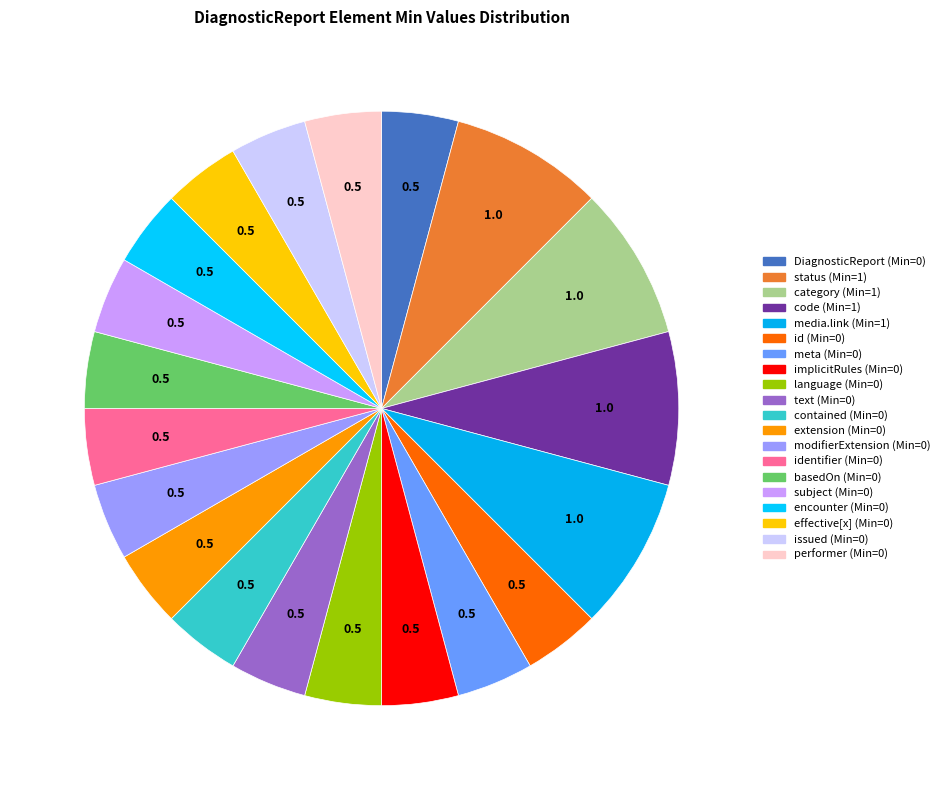

Count the number of slices in the pie.

20